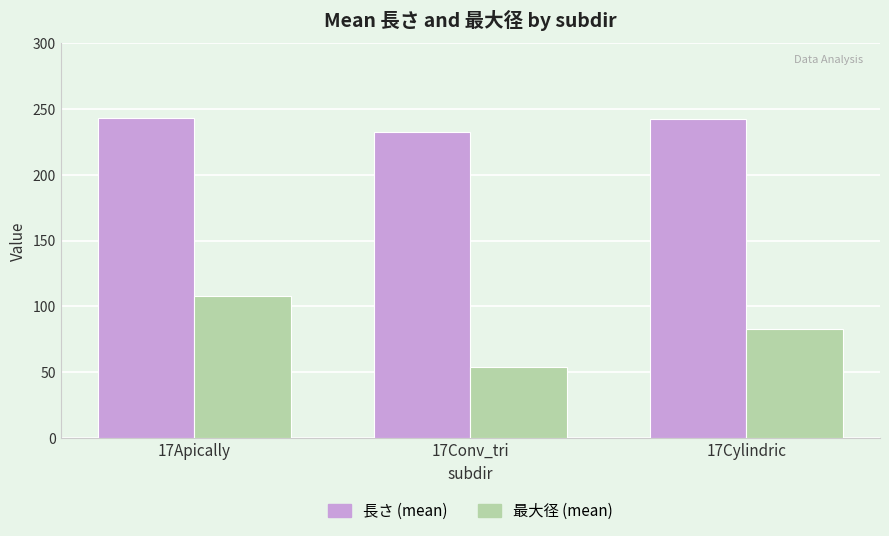

What is the highest value of the 最大径 (mean) series?

108.3